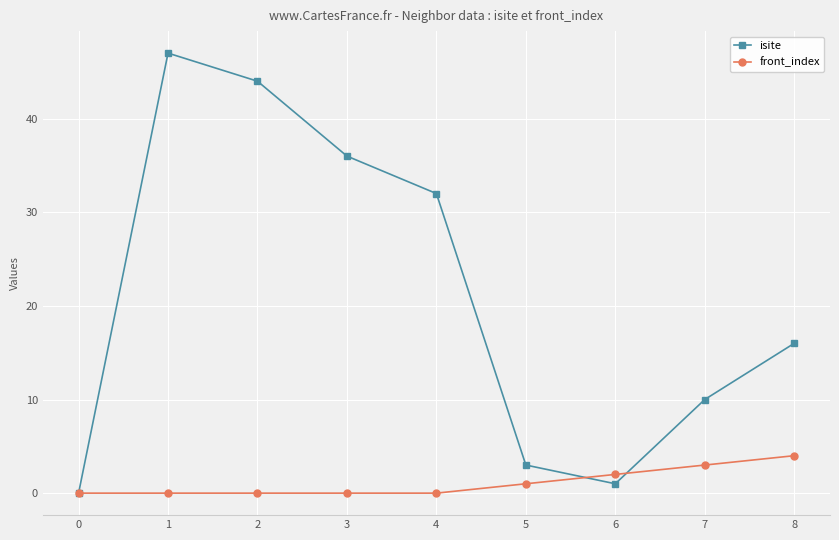

Which series has the largest total across all categories?

isite